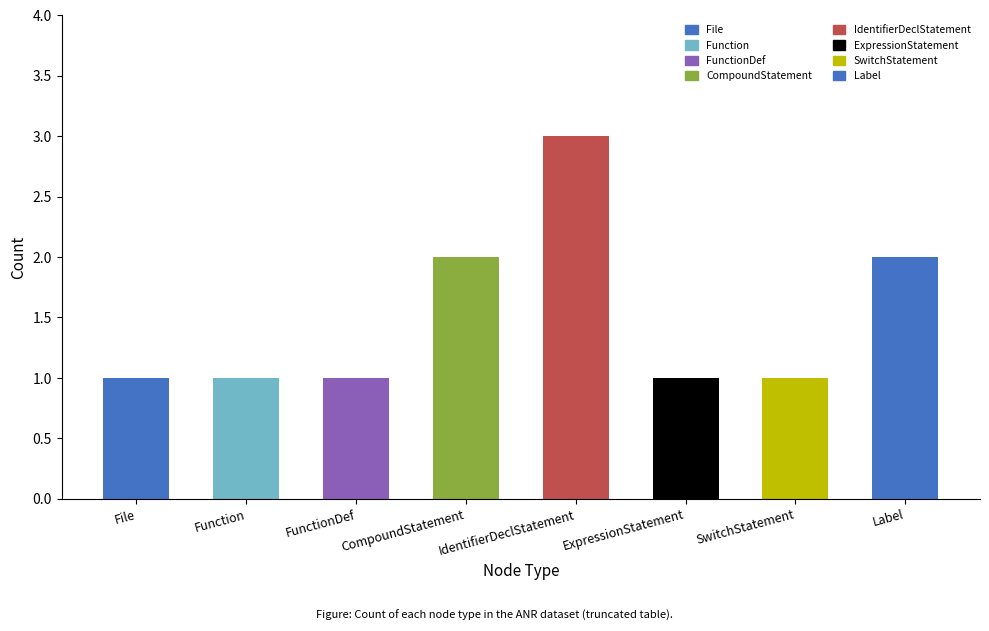

What is the difference between the maximum and minimum values?

2